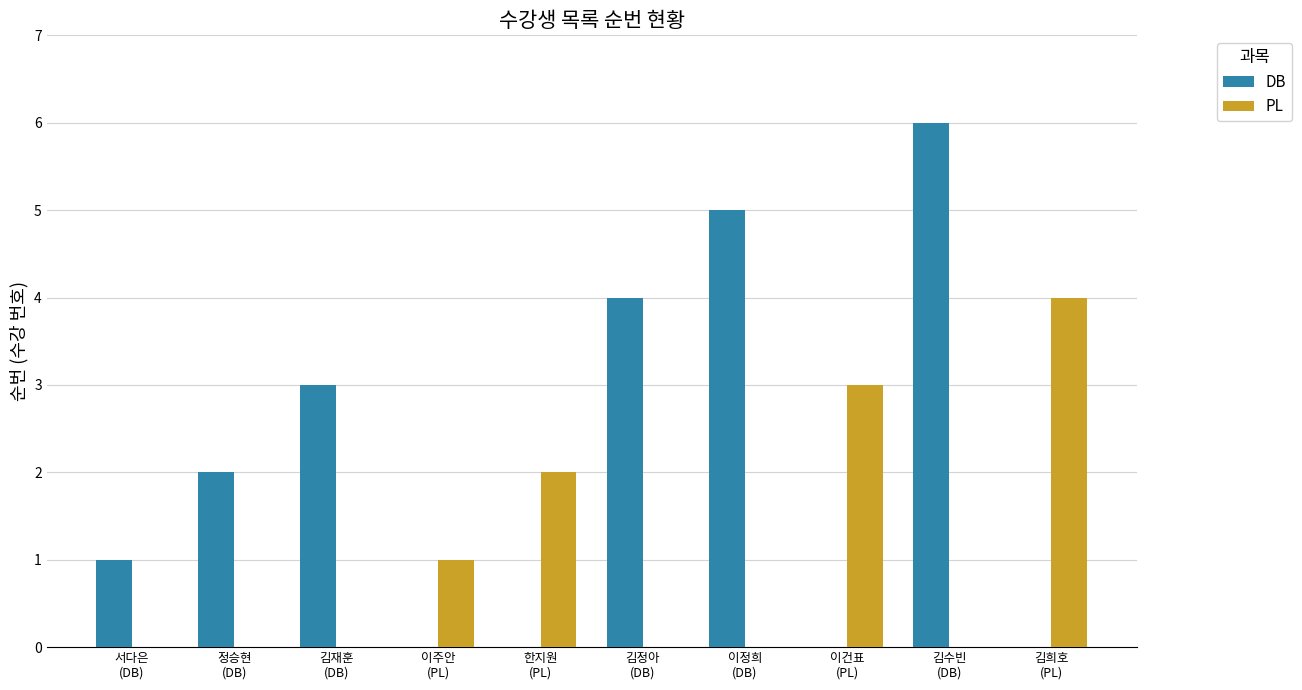

What are all the series names shown in the legend?

DB, PL